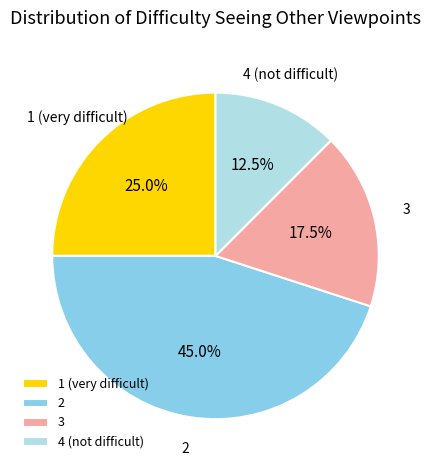

Is the sum of 1 and 4 greater than half?

No